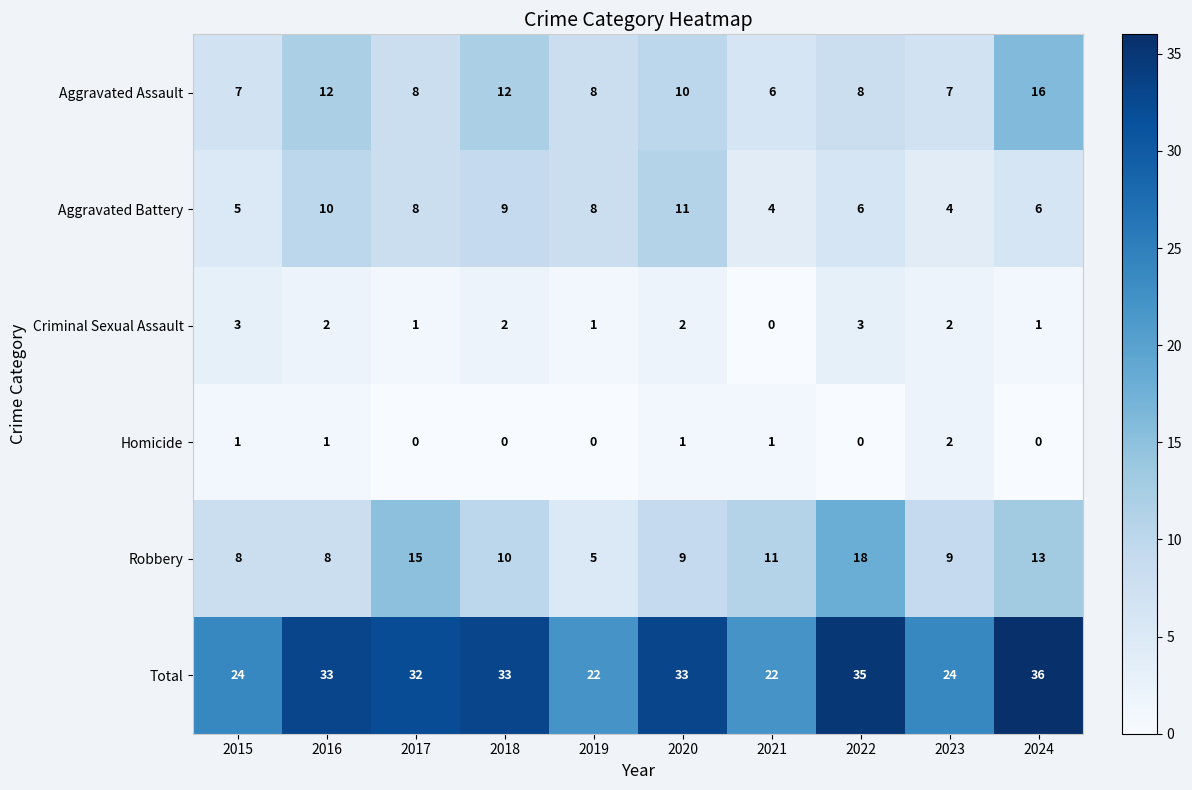

Which series has the largest range (max minus min)?

Total